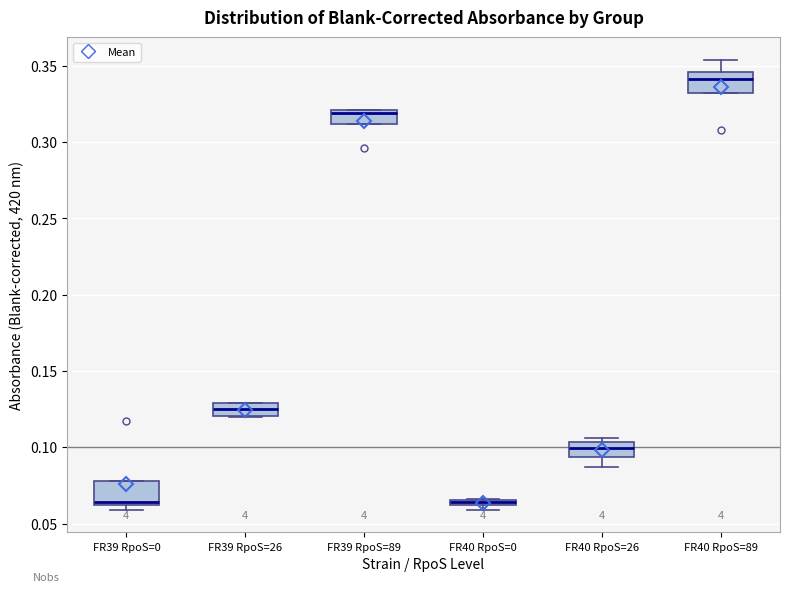

Where is the upper edge of the box for FR39 RpoS=89 on the y-axis? The values are not printed on the chart, so give them approximately, as read against the axis.

0.320